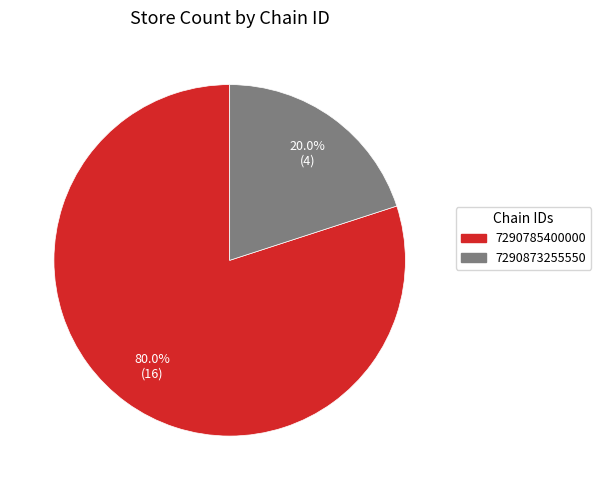

Count the number of slices in the pie.

2